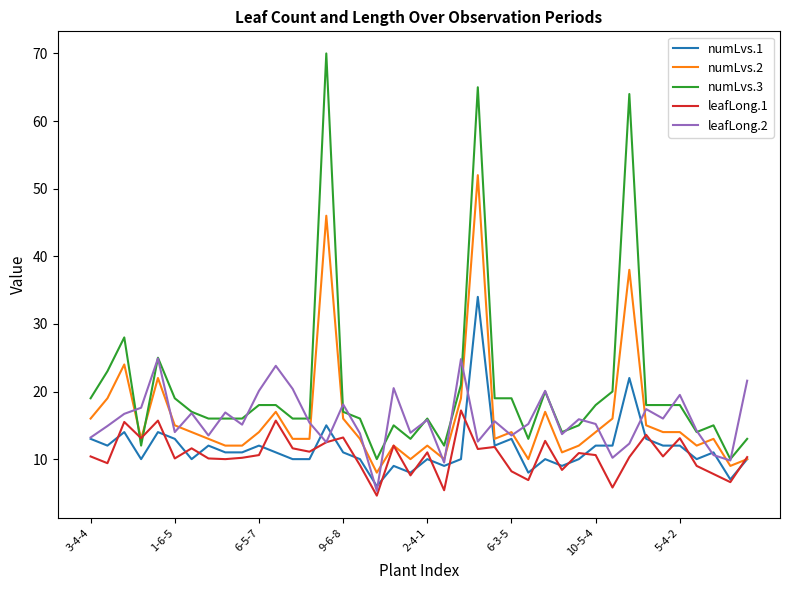

True or false: numLvs.3 and leafLong.2 cross at least once.

True